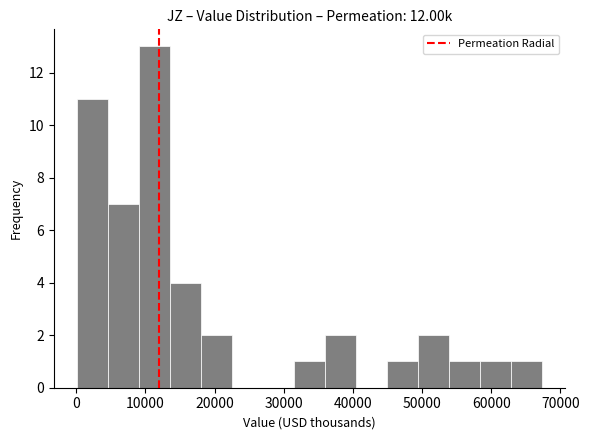

What is the height of the bar covering 58000 to 63000 on the x-axis? Neither the bar edges nor the heights are printed on the chart, so give them approximately, as read against the axes.

1